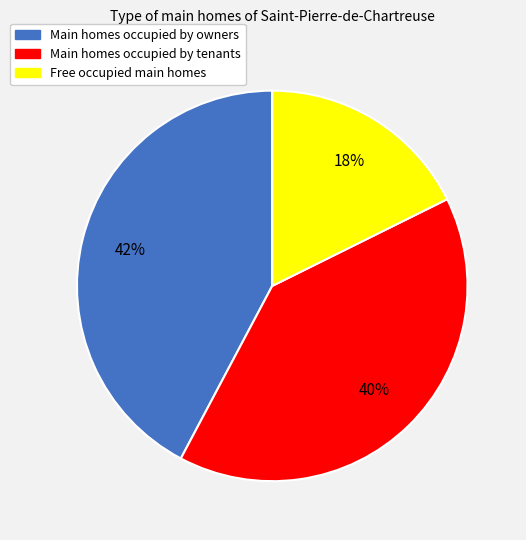

To the nearest percent, what is the average slice percentage?

33%